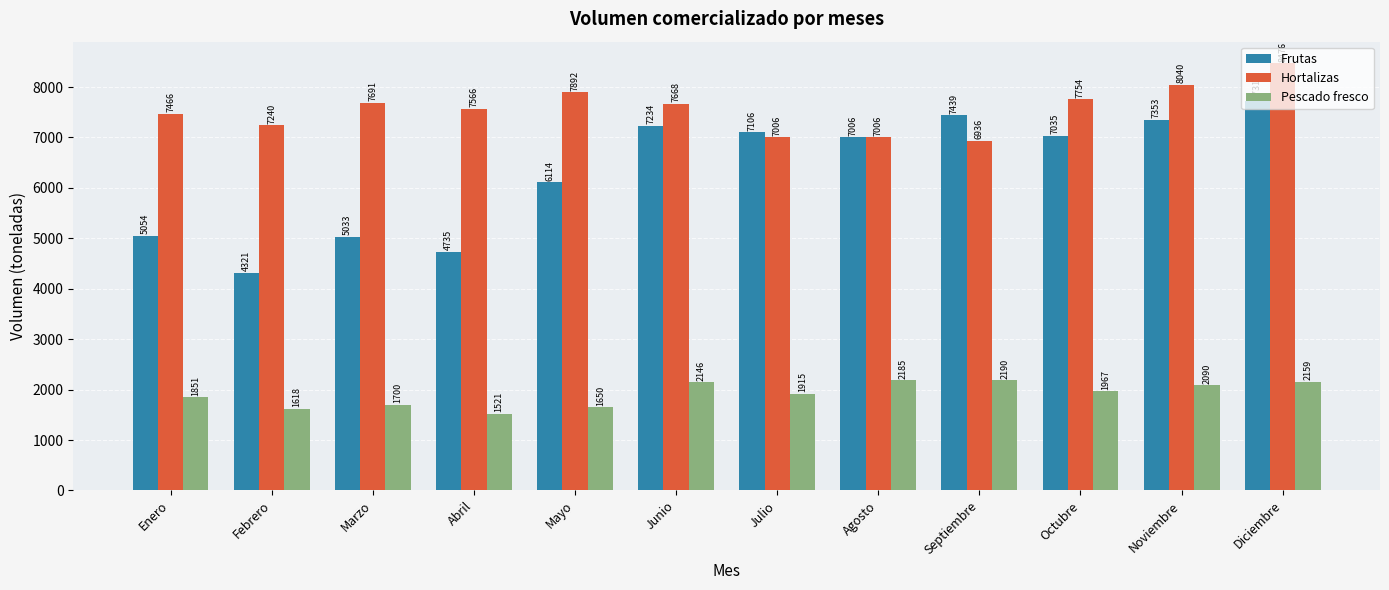

Rank the series by their average value, from highest to lowest.

Hortalizas, Frutas, Pescado fresco